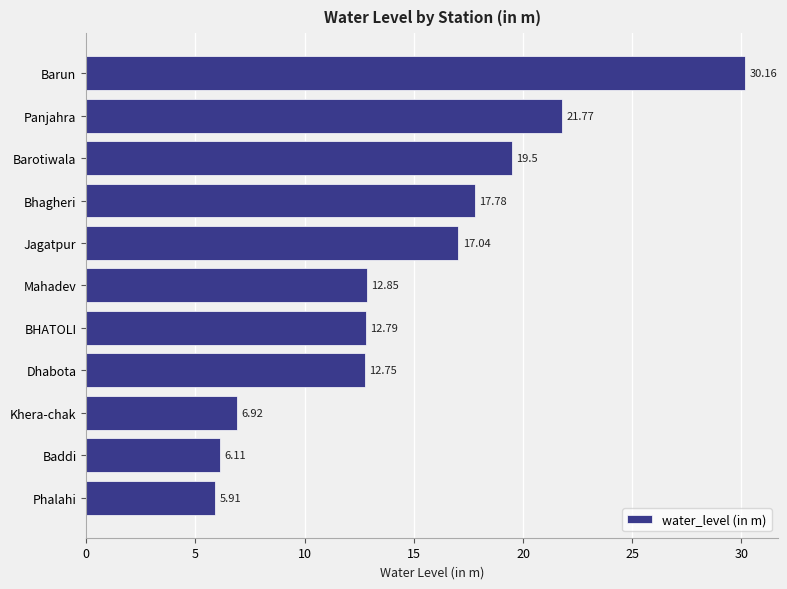

Between Phalahi and Dhabota, which is larger?

Dhabota